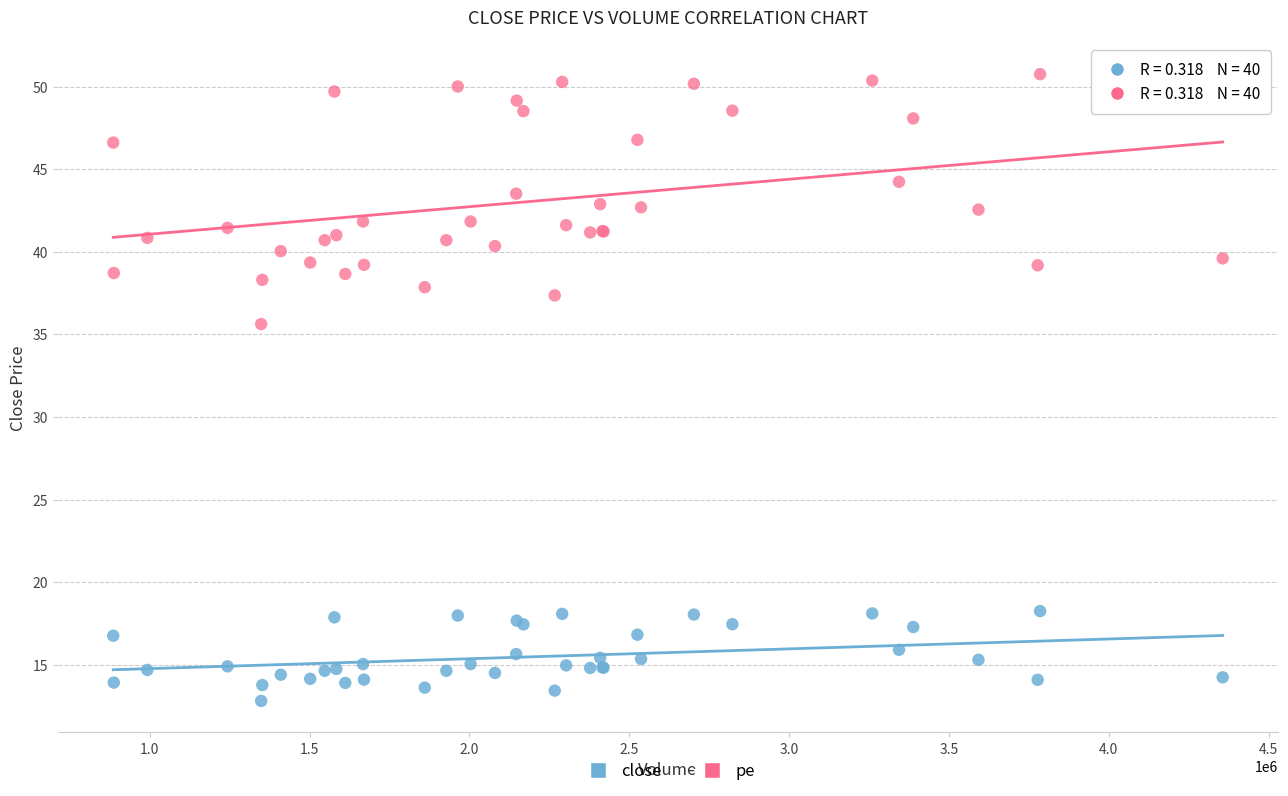

Which series contains the lowest Y value?

close